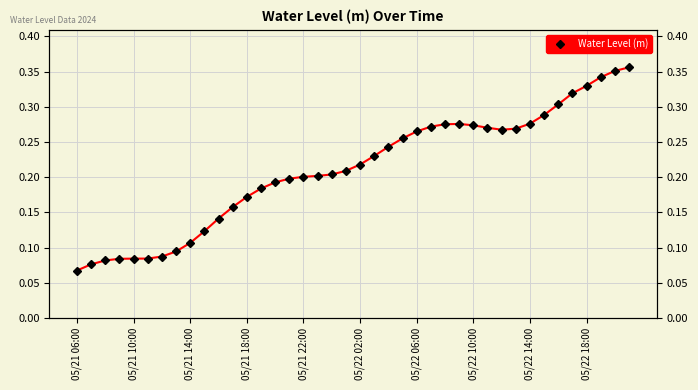

How many interior local valleys (lower than both neighbors) does the data have?

1